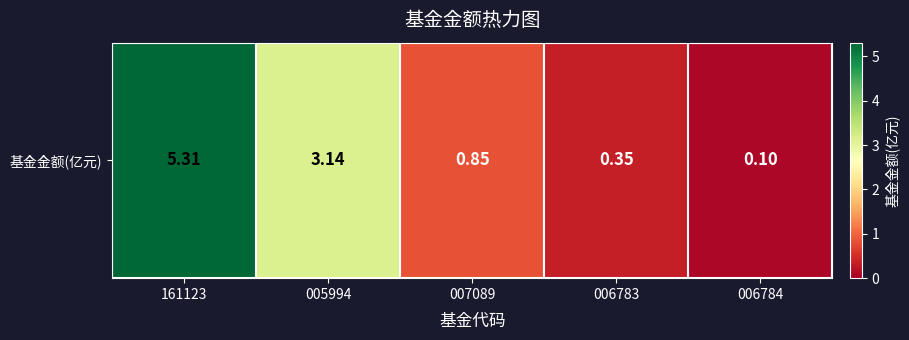

Reading right to left, what are all the values shown in this chart?

006784=0.1	006783=0.3	007089=0.8	005994=3.1	161123=5.3